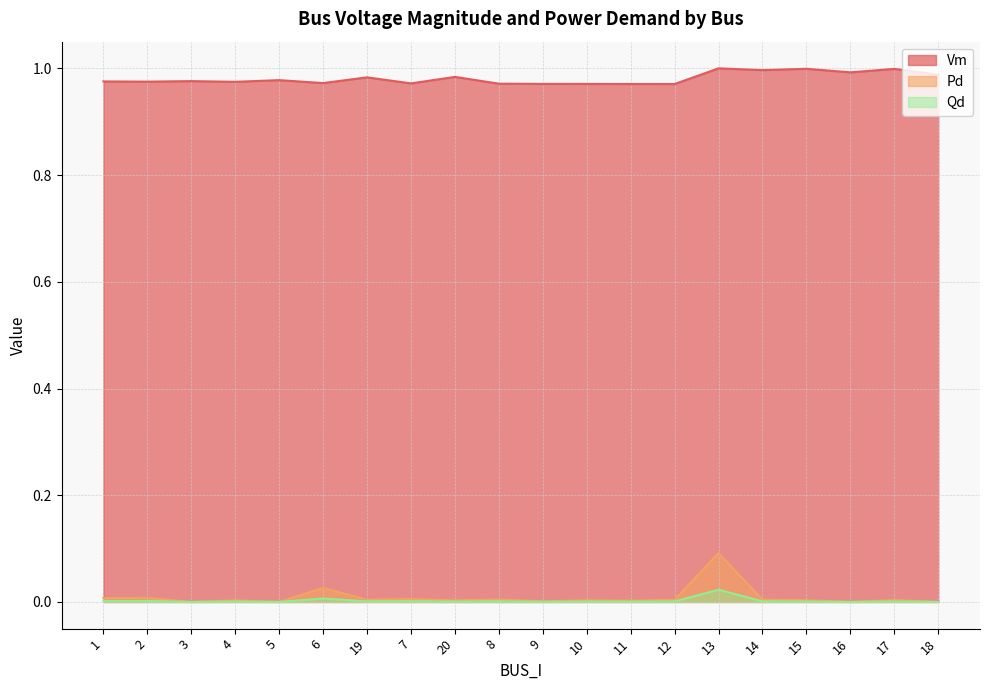

What are all the series names shown in the legend?

Vm, Pd, Qd